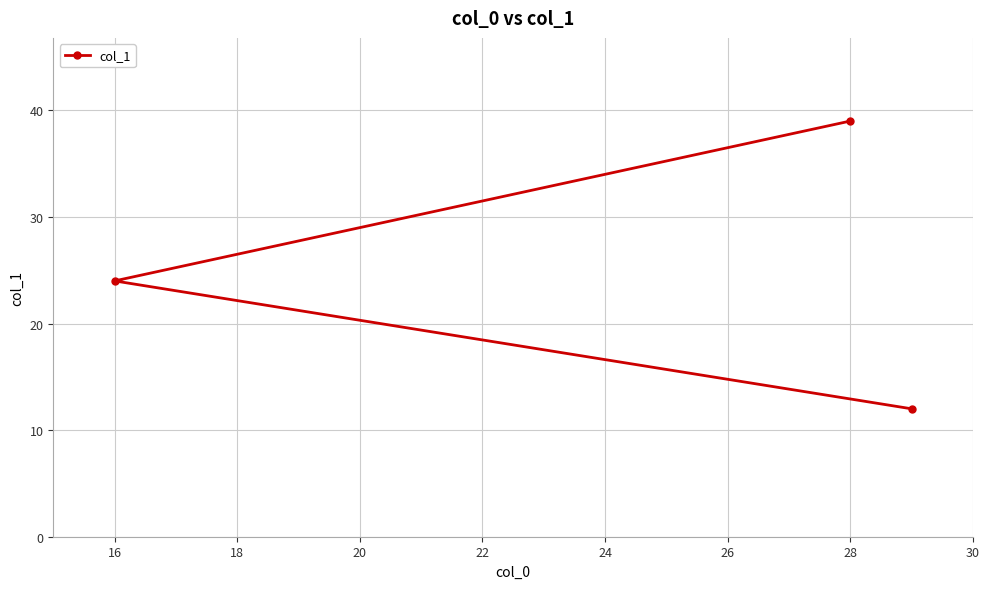

Which has a higher value, 16 or 28?

28